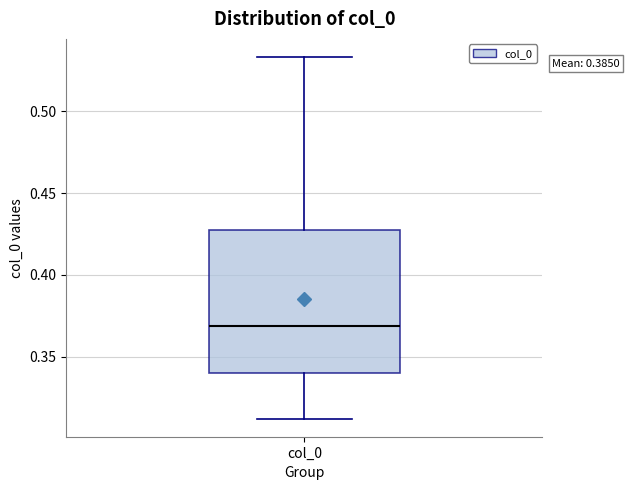

Read this box plot against the y-axis: the position of the median line, the range covered by the box, and the ends of both whiskers. The values are not printed on the chart, so give them approximately, as read against the axis.

median 0.370, box 0.340 to 0.430, whiskers 0.310 to 0.535